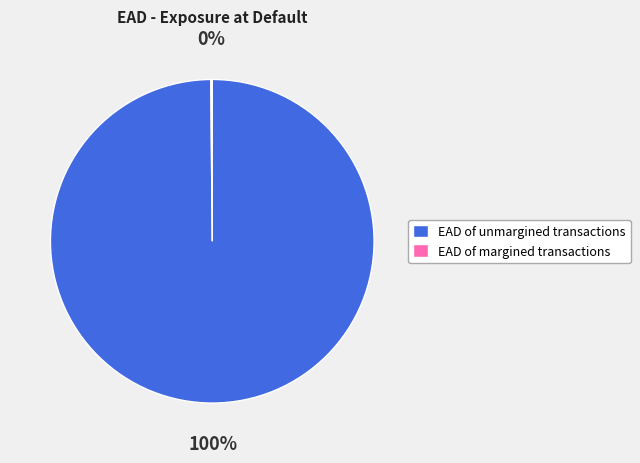

Is EAD of unmargined transactions the majority of the pie?

Yes